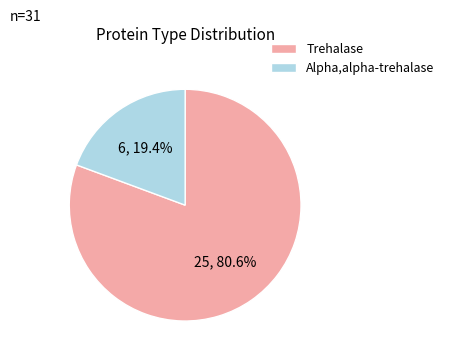

Which slice represents more than half of the pie?

Trehalase